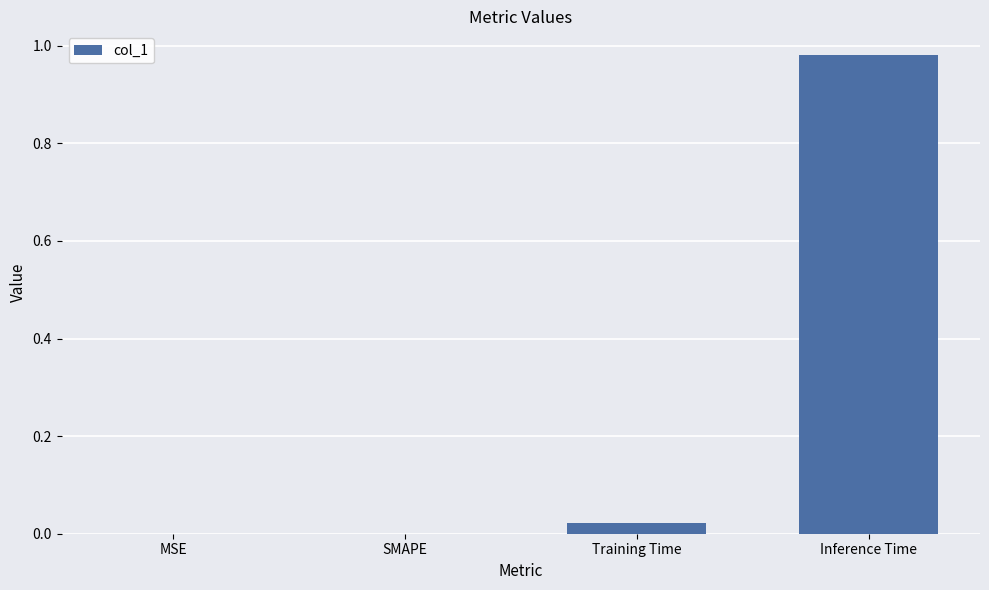

Which has a higher value, Inference Time or Training Time?

Inference Time